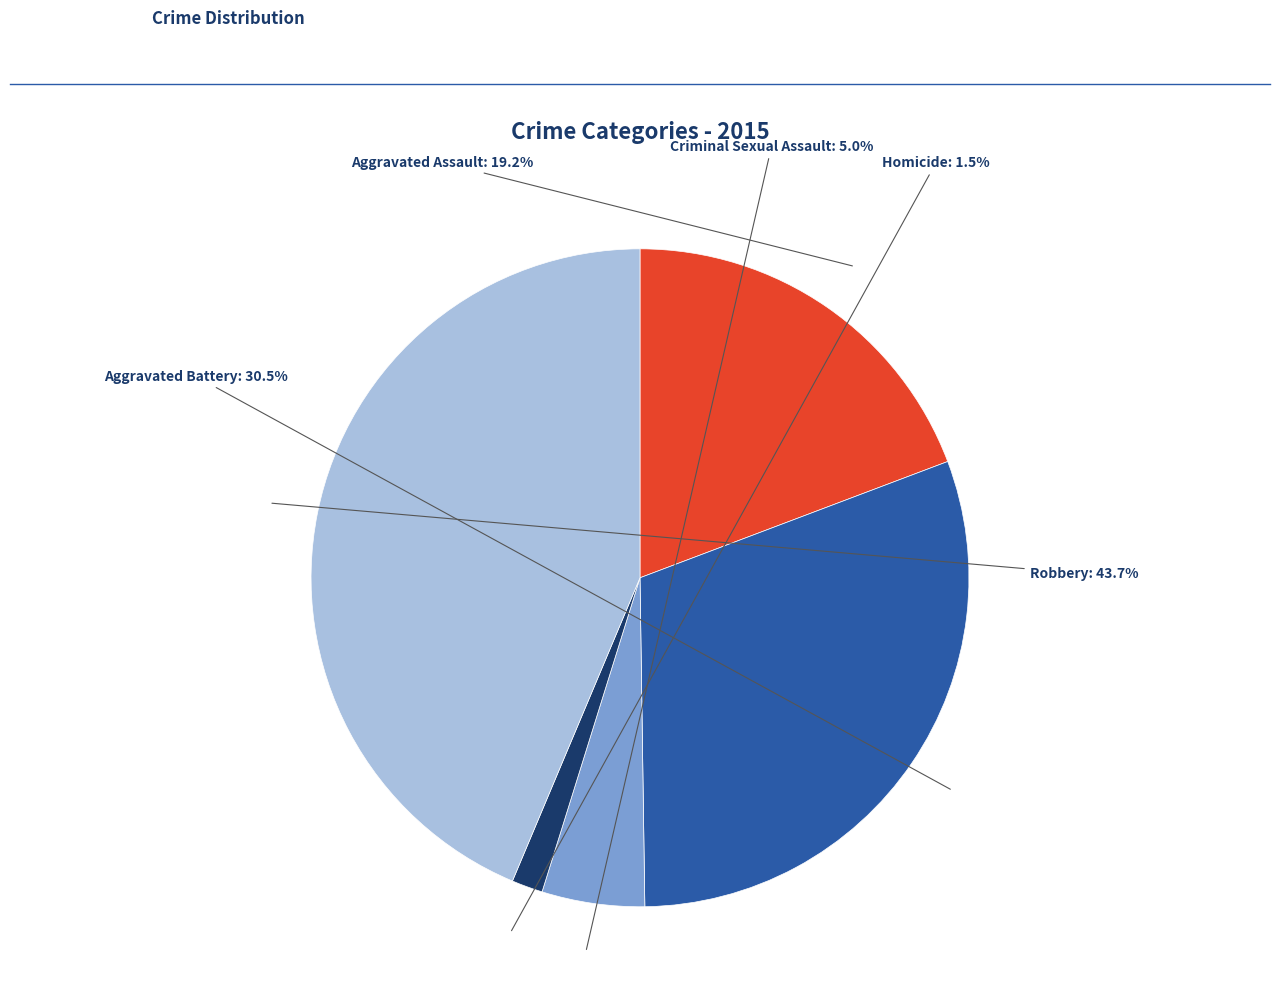

Does Aggravated Battery account for over 50% of the chart?

No